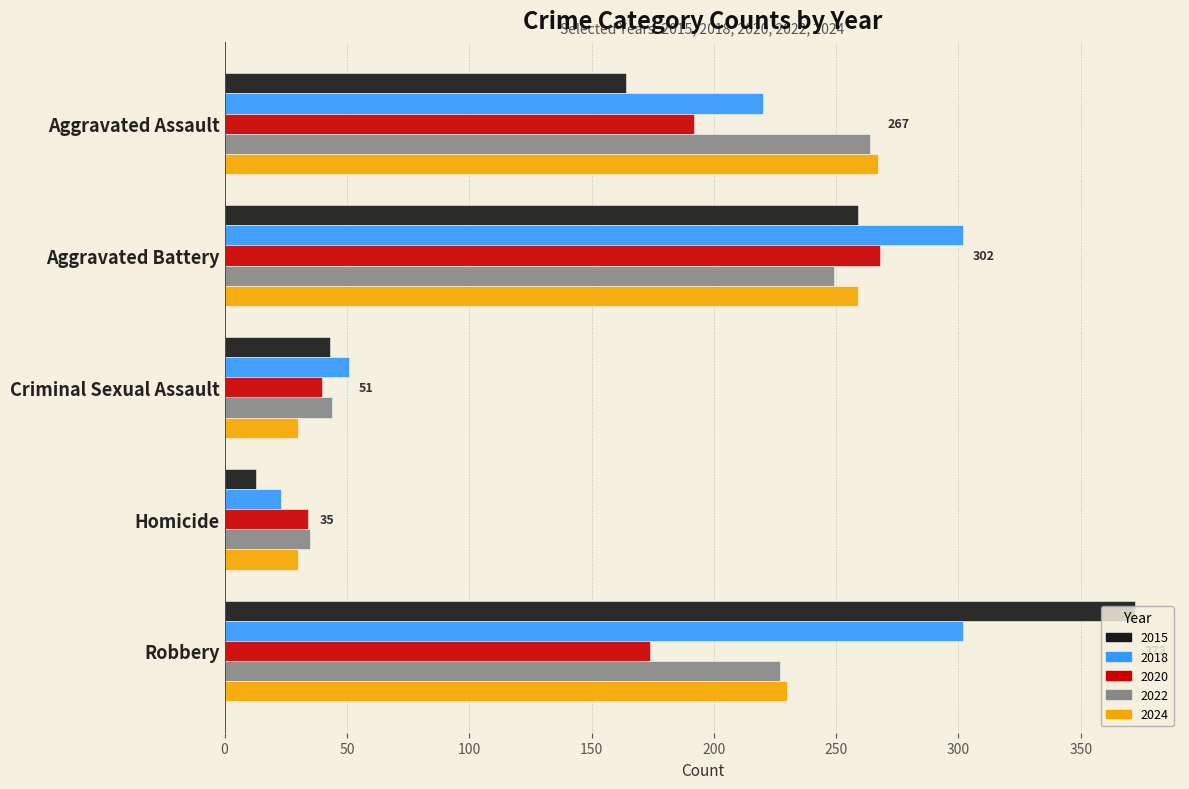

How many categories are shown in the chart?

5